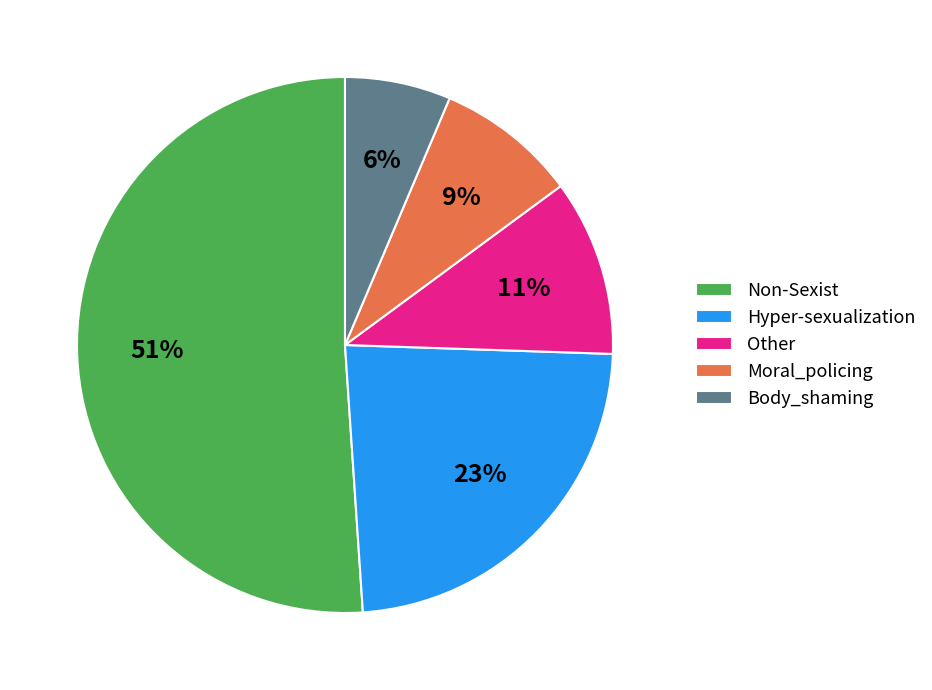

To the nearest percent, what is the difference between the largest and smallest slice percentages?

45%